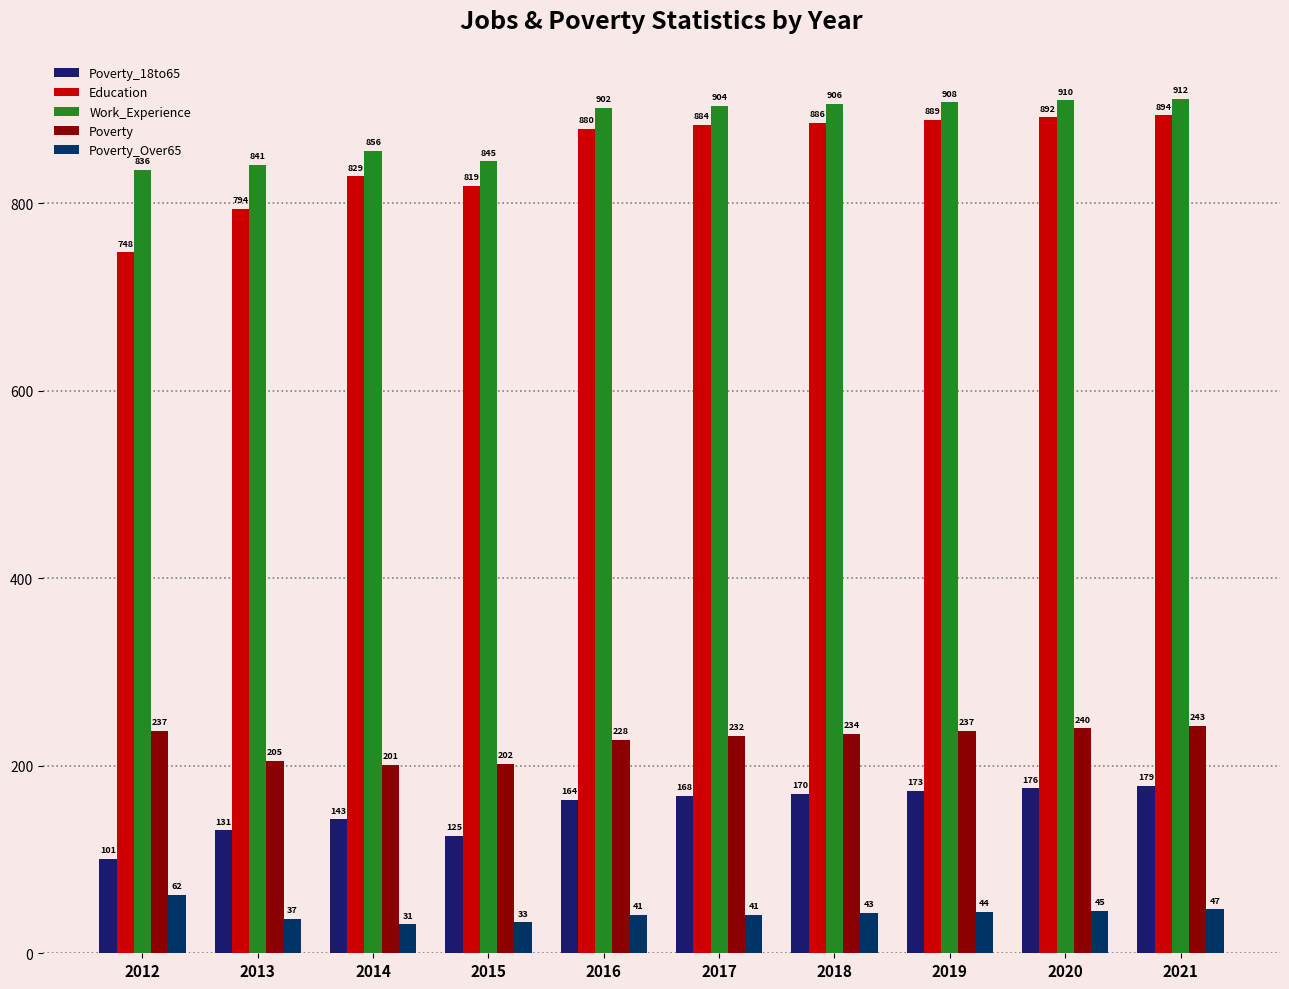

Reading left to right, list all the values displayed in this chart.

Poverty_18to65: 2012=101	2013=131	2014=143	2015=125	2016=164	2017=168	2018=170	2019=173	2020=176	2021=179
Education: 2012=748	2013=794	2014=829	2015=819	2016=880	2017=884	2018=886	2019=889	2020=892	2021=894
Work_Experience: 2012=836	2013=841	2014=856	2015=845	2016=902	2017=904	2018=906	2019=908	2020=910	2021=912
Poverty: 2012=237	2013=205	2014=201	2015=202	2016=228	2017=232	2018=234	2019=237	2020=240	2021=243
Poverty_Over65: 2012=62	2013=37	2014=31	2015=33	2016=41	2017=41	2018=43	2019=44	2020=45	2021=47